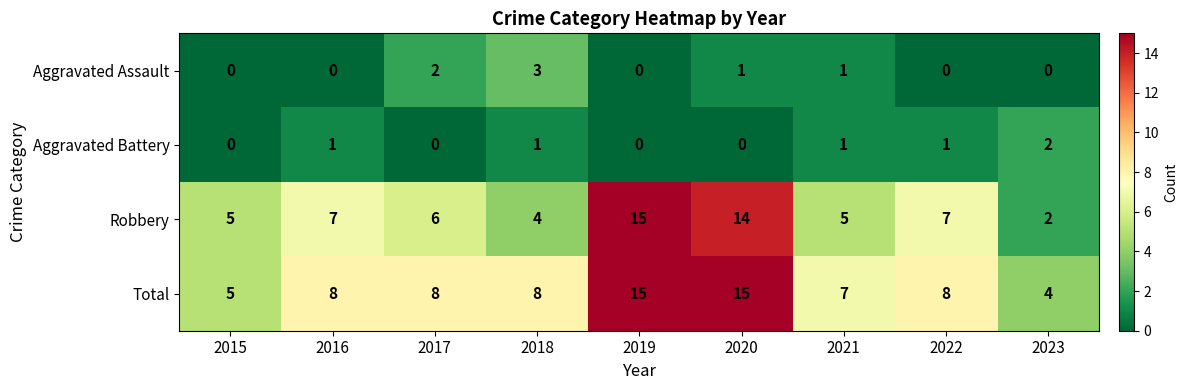

How many values in the Aggravated Assault series exceed 0?

4